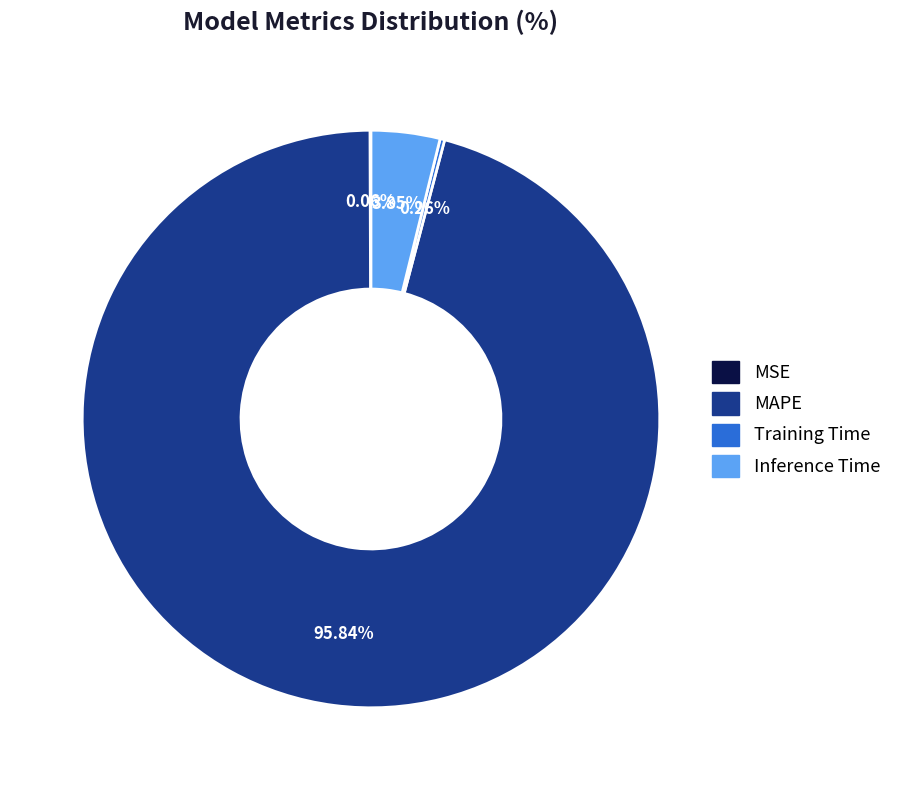

Is there a majority slice in this chart?

Yes